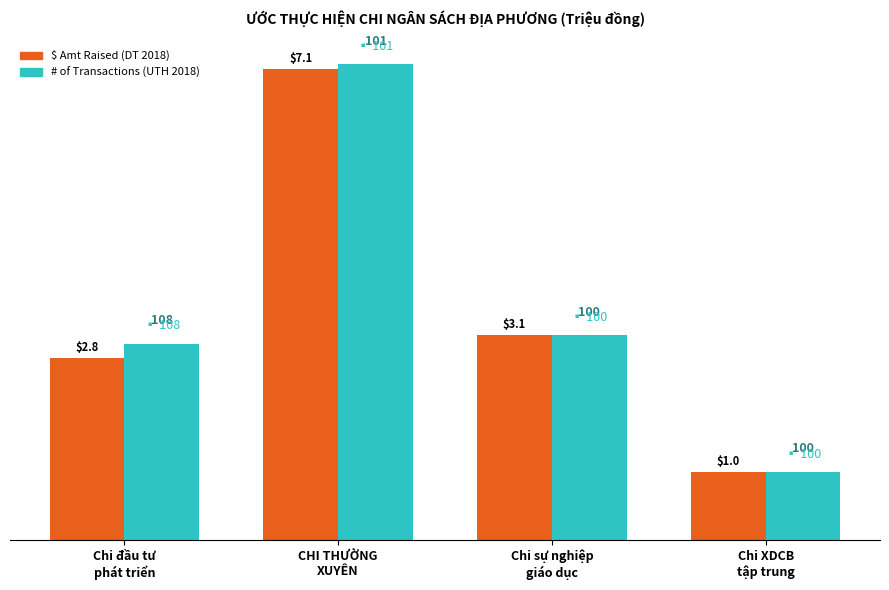

How many bars are there in total?

8